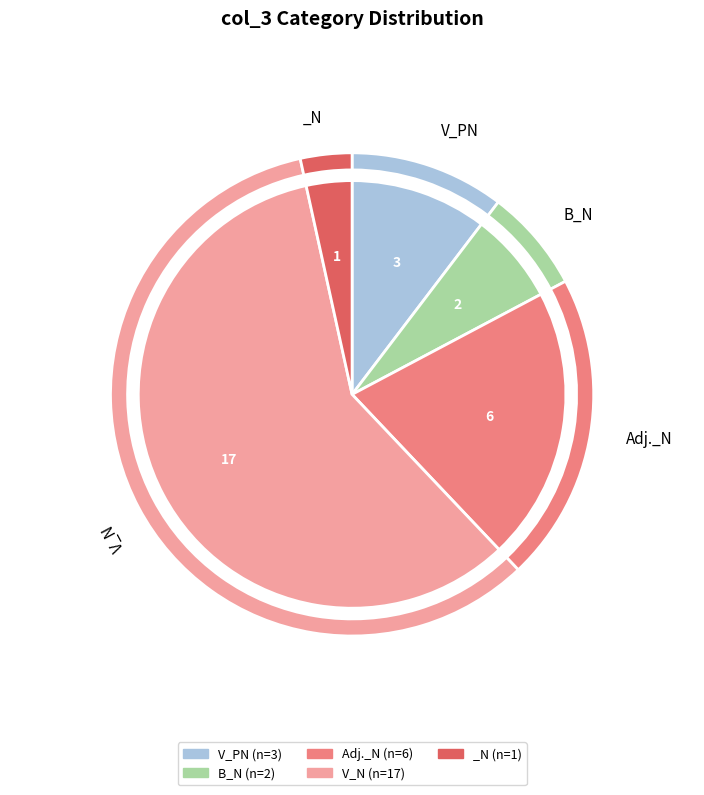

Which category has the biggest portion of the pie?

V_N